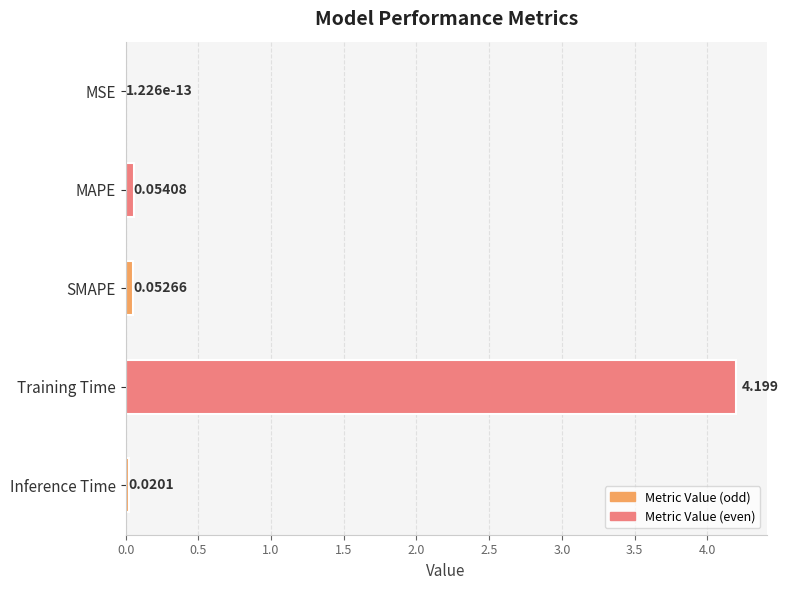

At which category does the chart reach its peak across all series?

Training Time